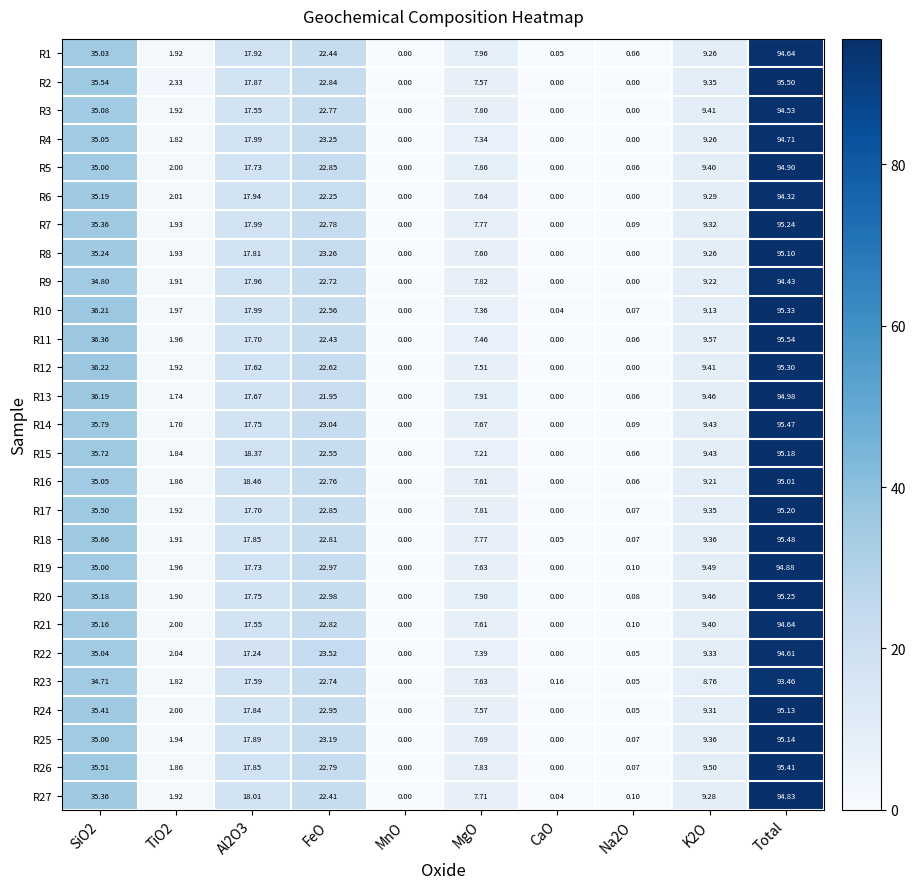

At which label does R10 reach its minimum?

MnO